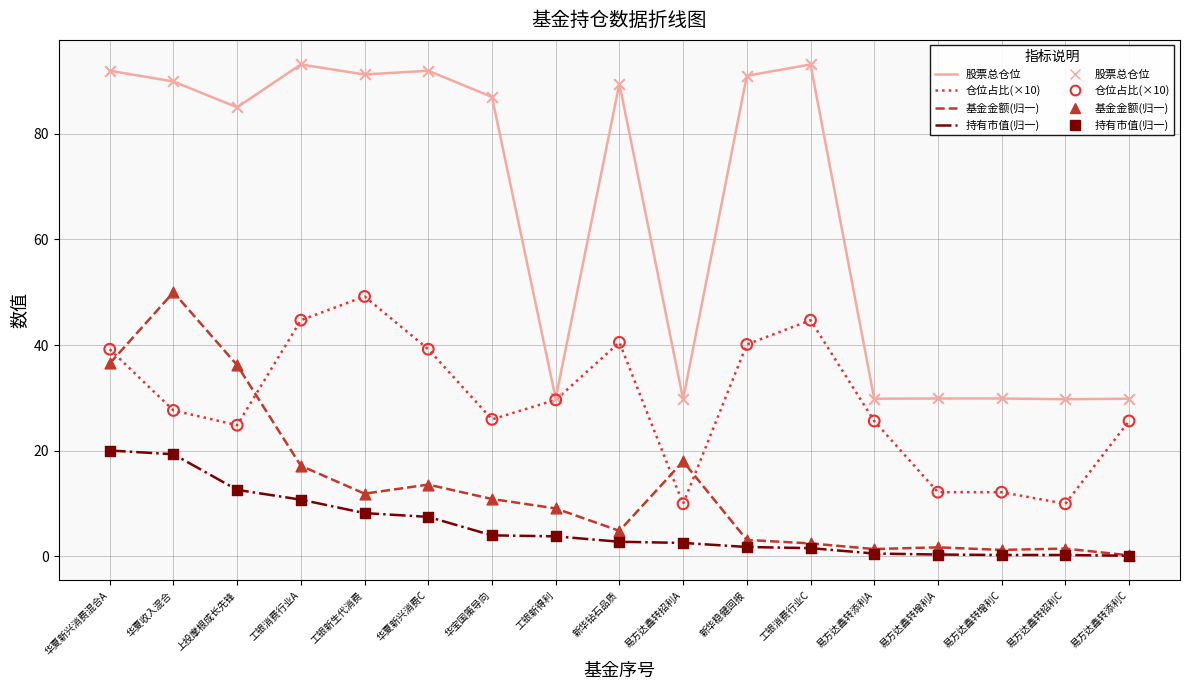

Which series has the largest range (max minus min)?

股票总仓位